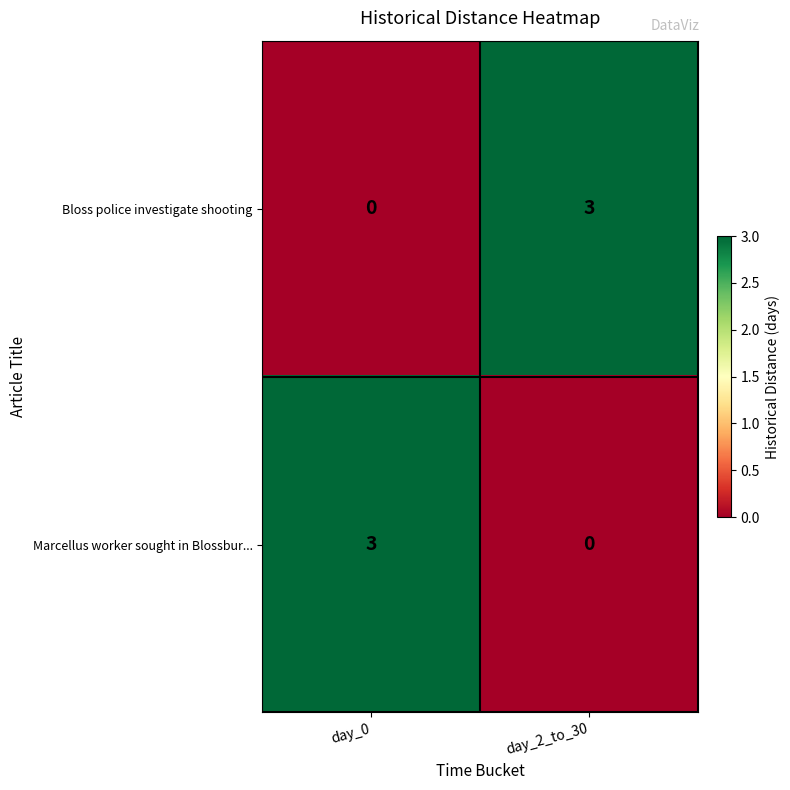

Reading left to right, extract all data points from this chart.

Bloss police investigate shooting: 0	3
Marcellus worker sought in Blossbur...: 3	0